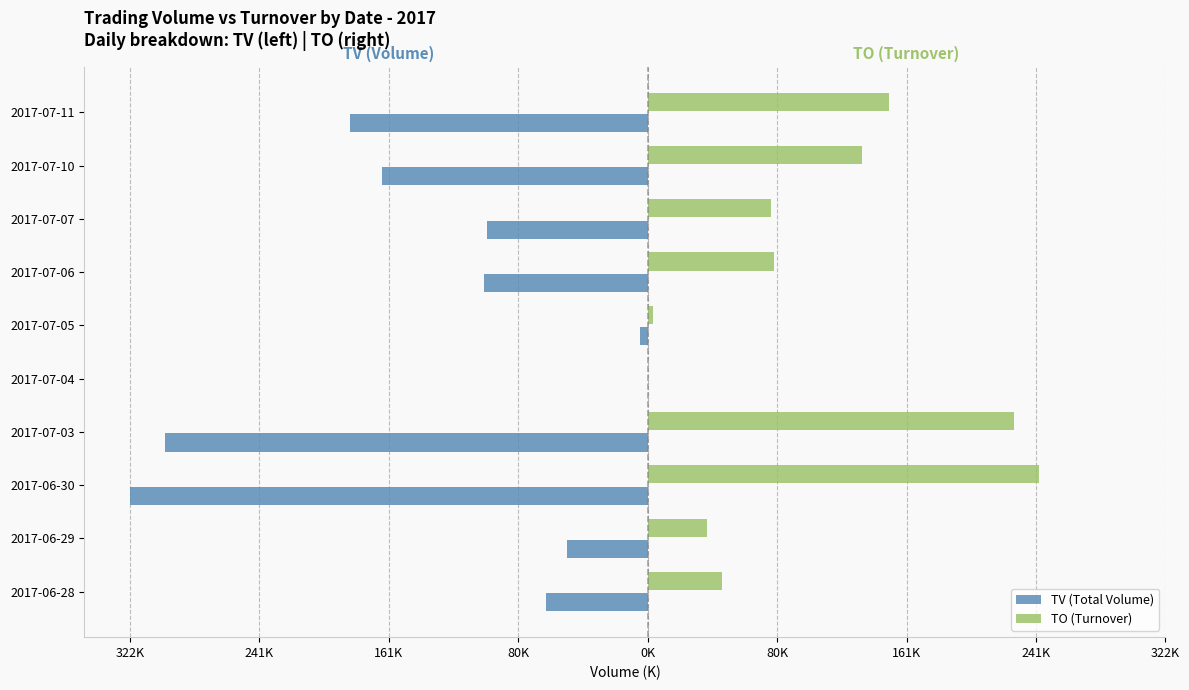

What are all the series names shown in the legend?

TV (Total Volume), TO (Turnover)